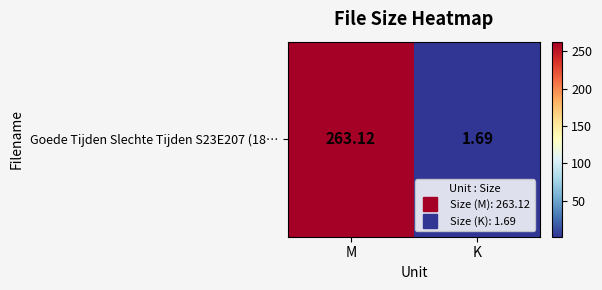

What is the change in value from M to K?

-261.4